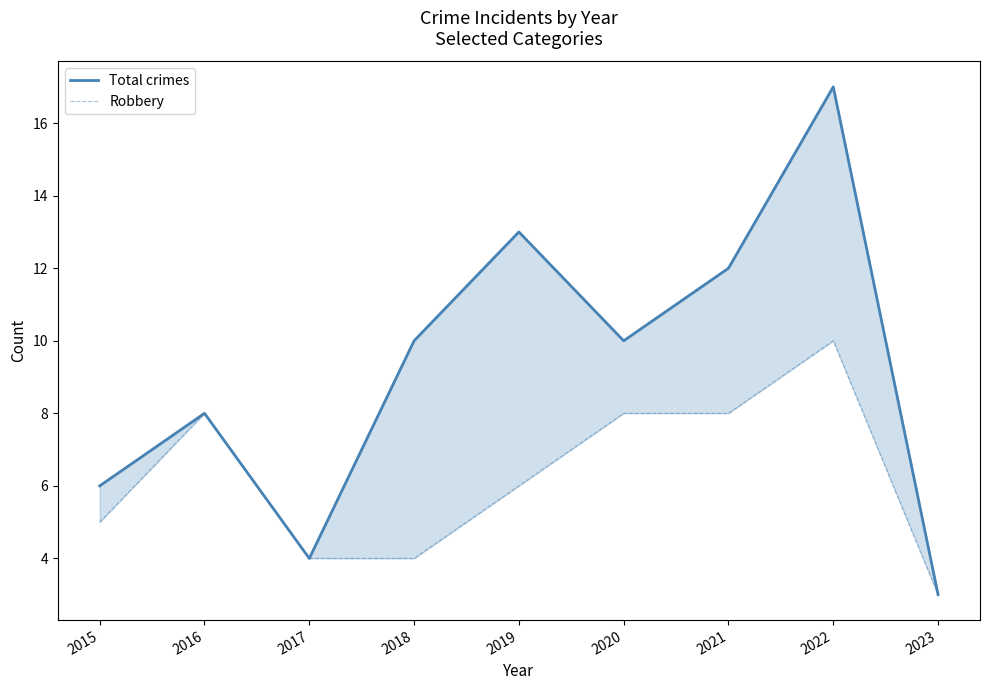

At which label does Total crimes first exceed 10?

2019